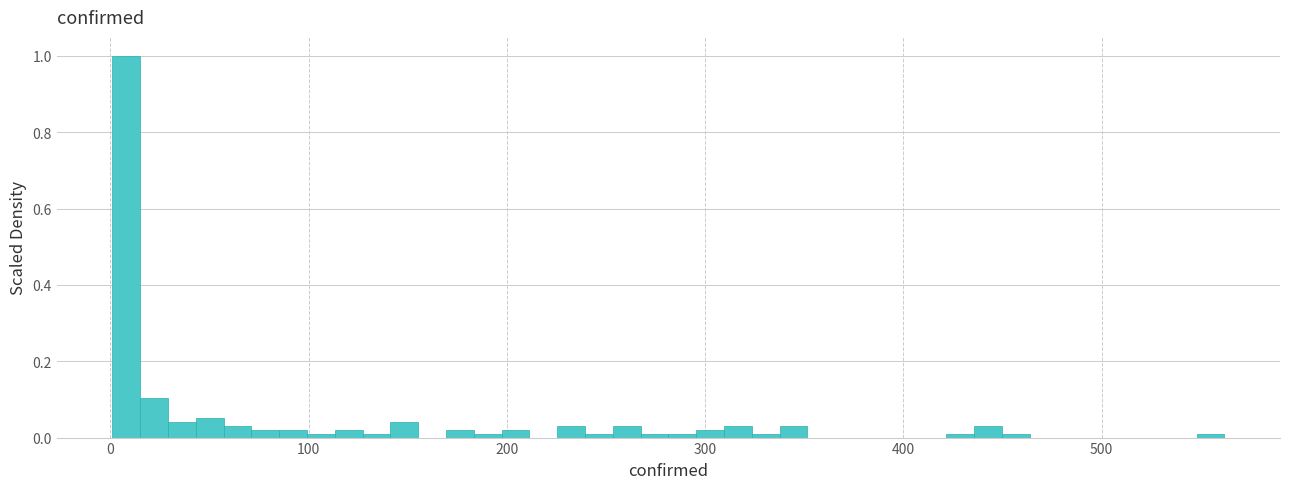

Around what value on the x-axis is the tallest bar? Give the approximate position of its centre, as read against the axis.

10